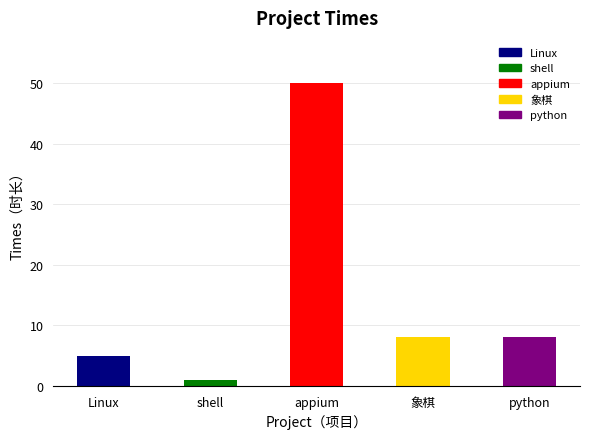

Is it true that the value at python is 2?

False